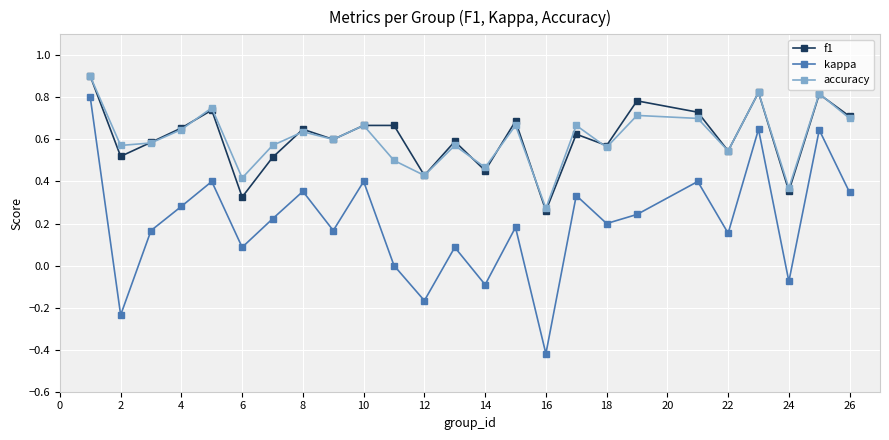

True or false: f1 and kappa intersect in this chart.

False